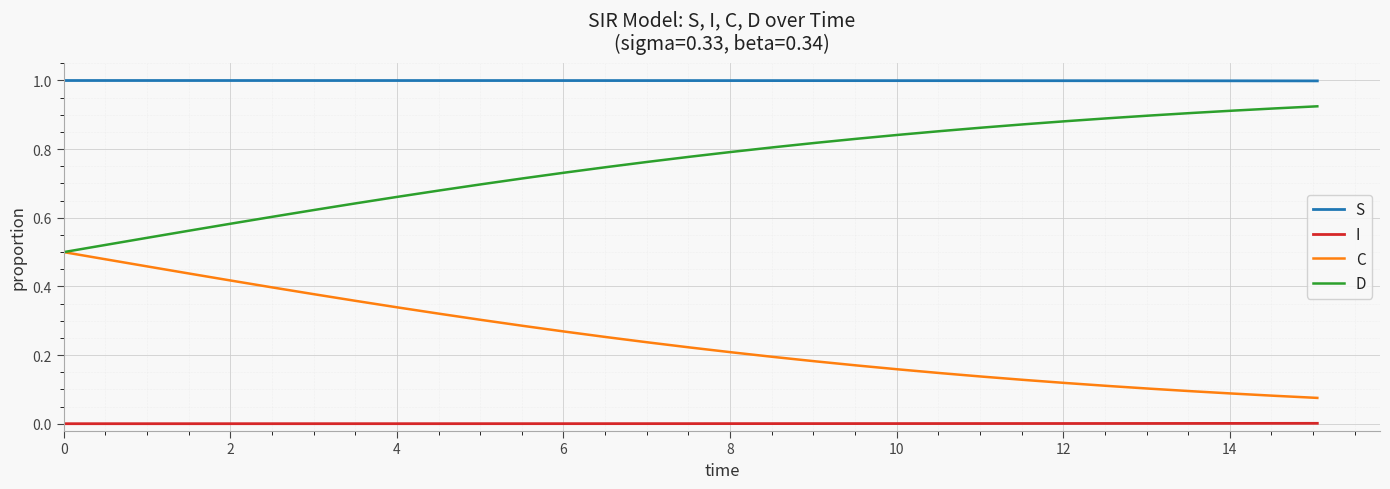

True or false: I and C intersect in this chart.

False